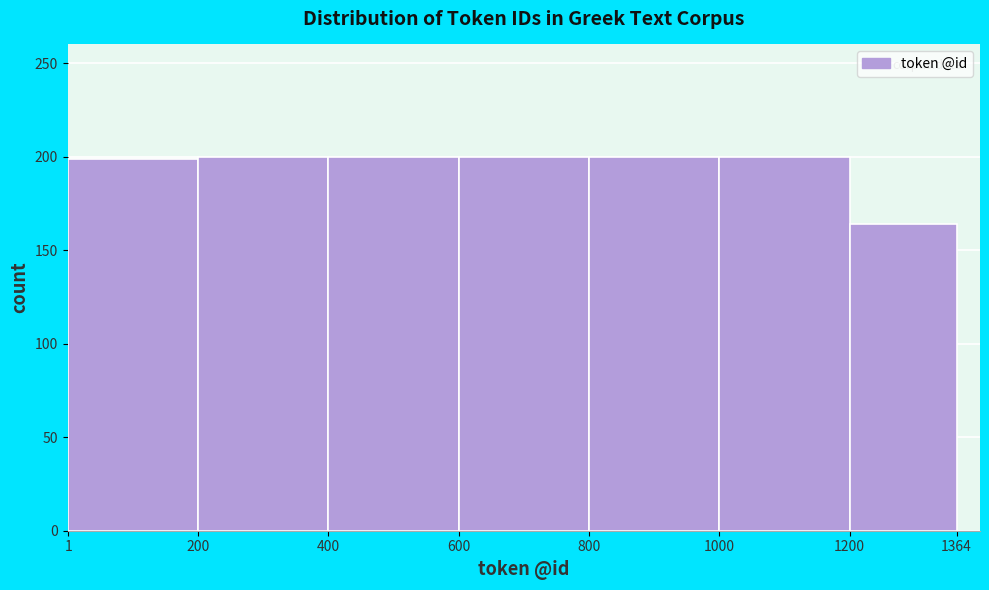

How tall is the bar that spans 200 to 400 on the x-axis? The values are not printed on the chart, so give them approximately, as read against the axis.

200